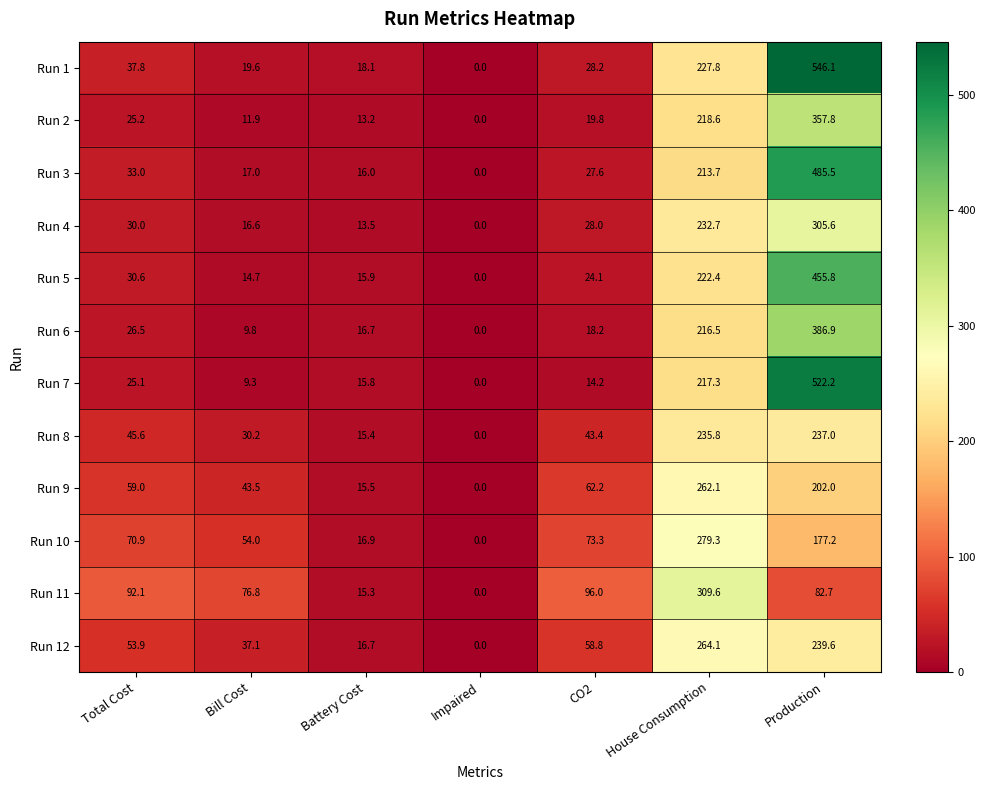

Which label corresponds to the largest value in the chart?

Production